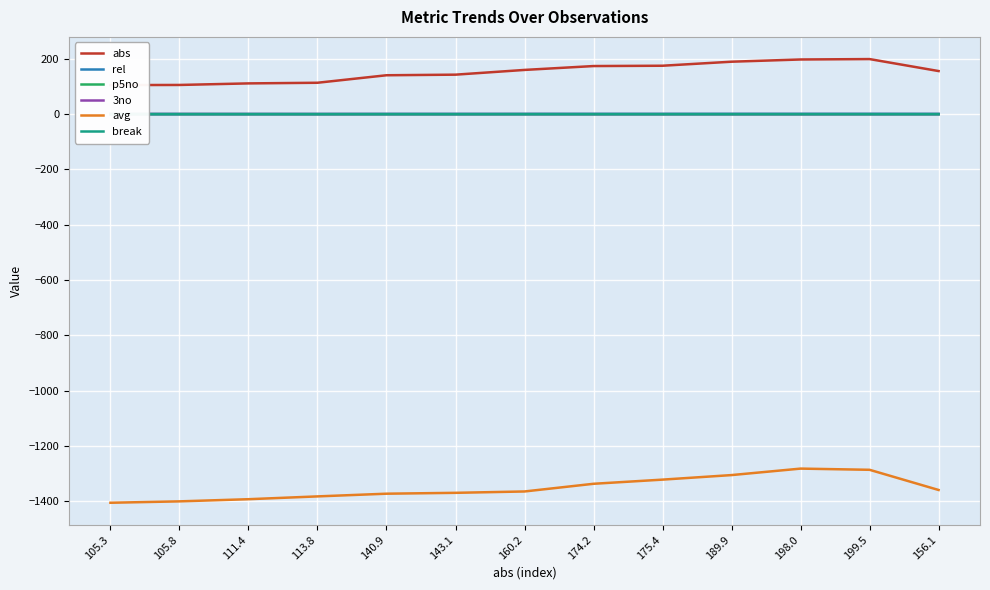

What is the label of the 8th point from the right?

143.1